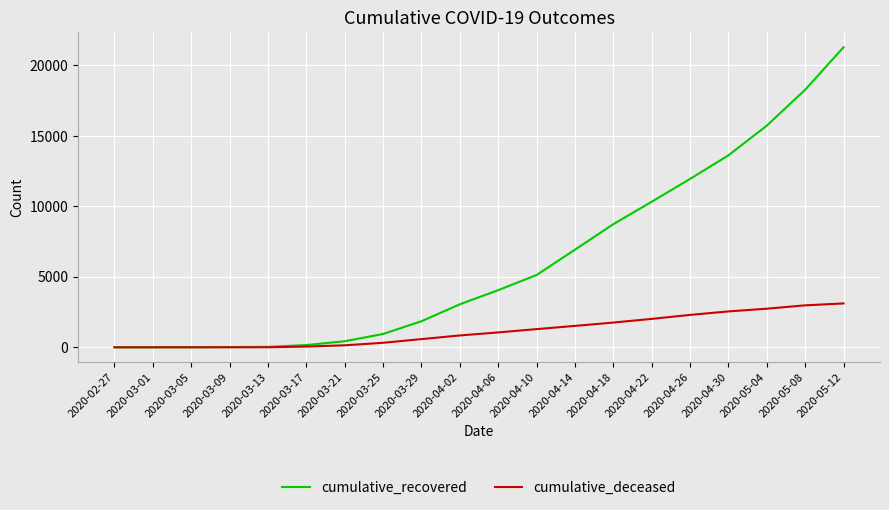

What is the difference between the second highest and minimum values in the cumulative_deceased series?

2978